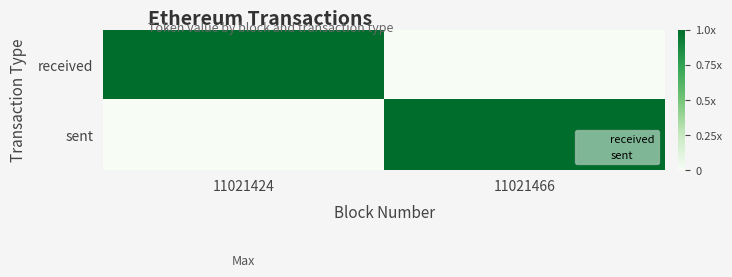

List the series in order of their peak value, highest first.

received, sent